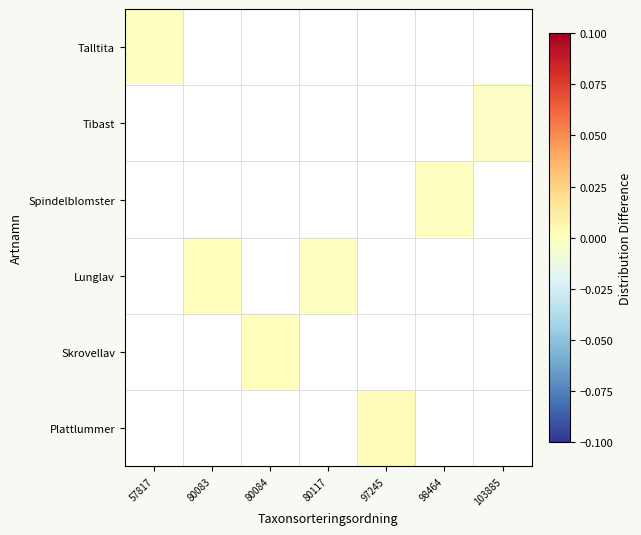

List the labels in order of Tibast value, smallest first.

57817, 80083, 80084, 80117, 97245, 98464, 103885